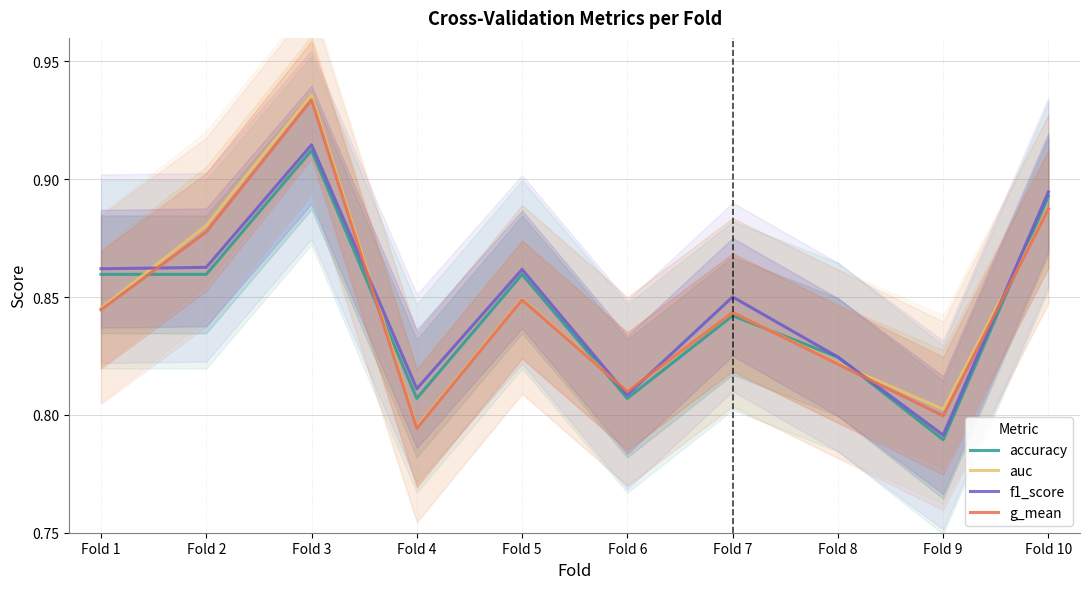

Is the value of f1_score at Fold 7 greater than the value of g_mean at Fold 9?

Yes